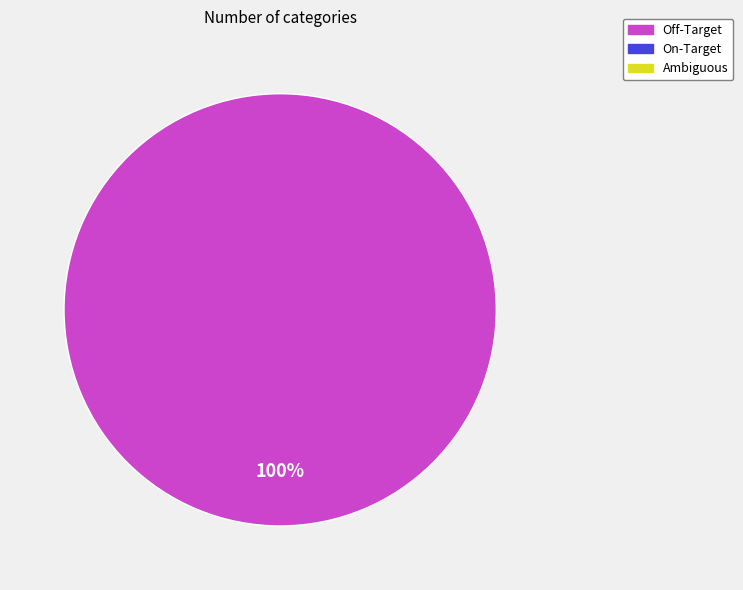

Is there a majority slice in this chart?

Yes